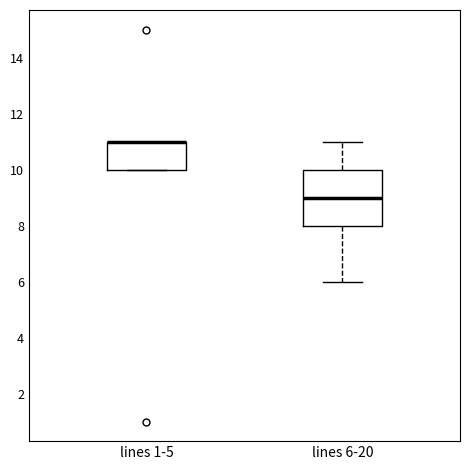

Comparing the boxes themselves (not the whiskers), which one is the tallest?

lines 6-20